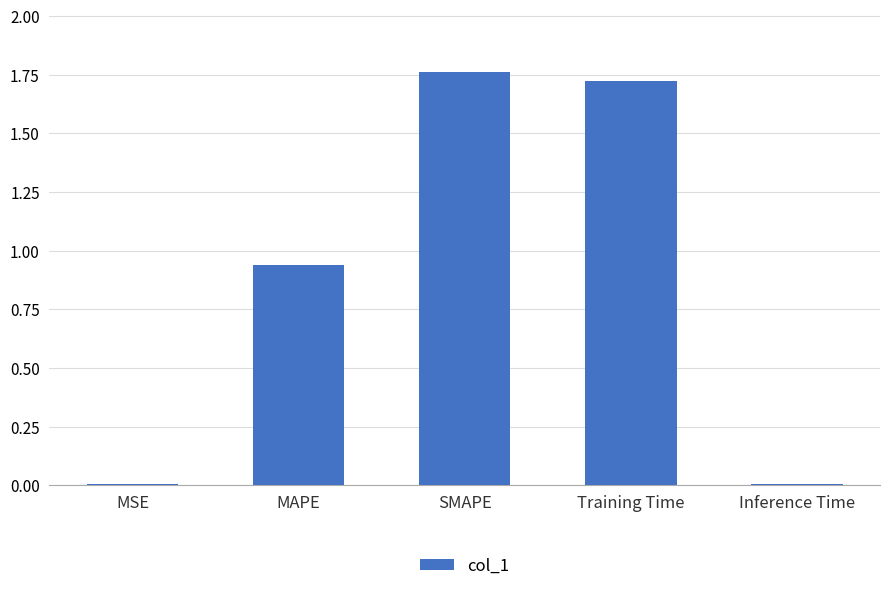

Which label corresponds to the largest value in the chart?

SMAPE